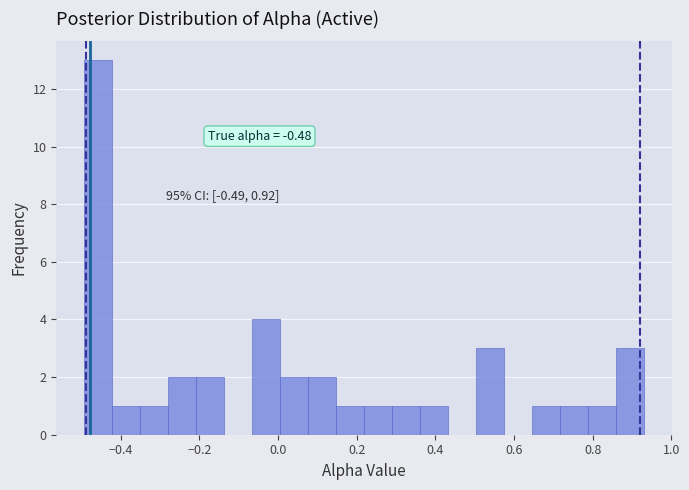

Read against the x-axis, roughly where is the centre of the tallest bar?

-0.46